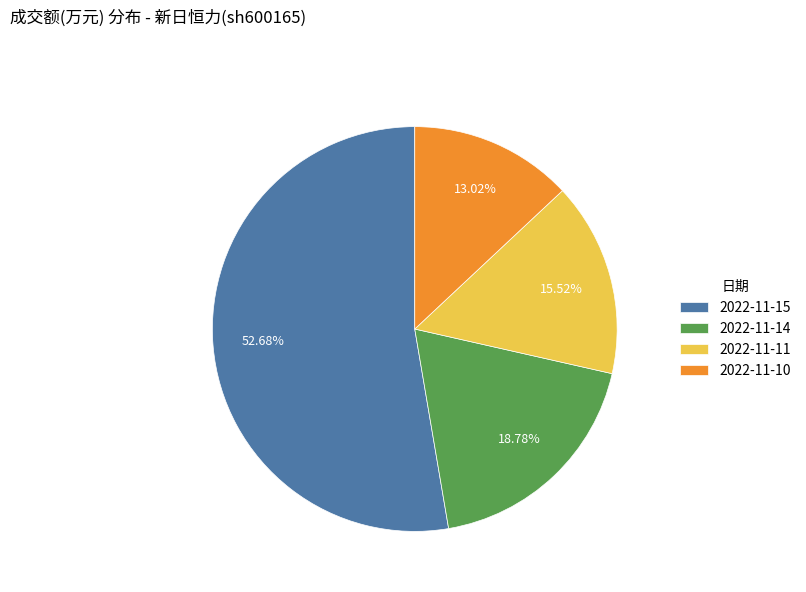

Approximately how many times larger is the value at 2022-11-15 compared to 2022-11-14?

2.8